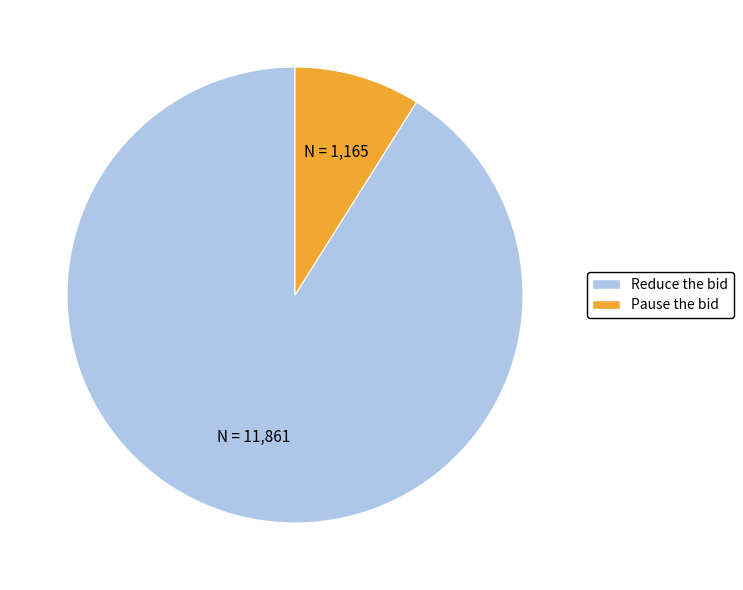

Do Pause the bid and Reduce the bid together represent more than half of the pie?

Yes